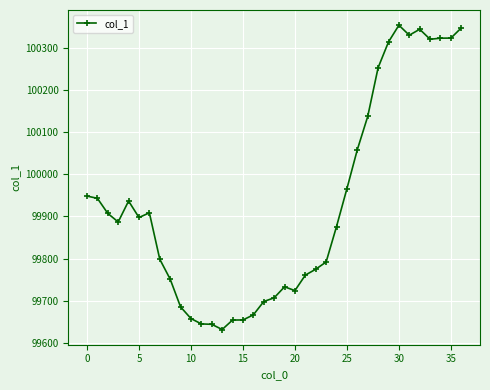

True or false: there are more than 2 points higher than both neighbors.

True